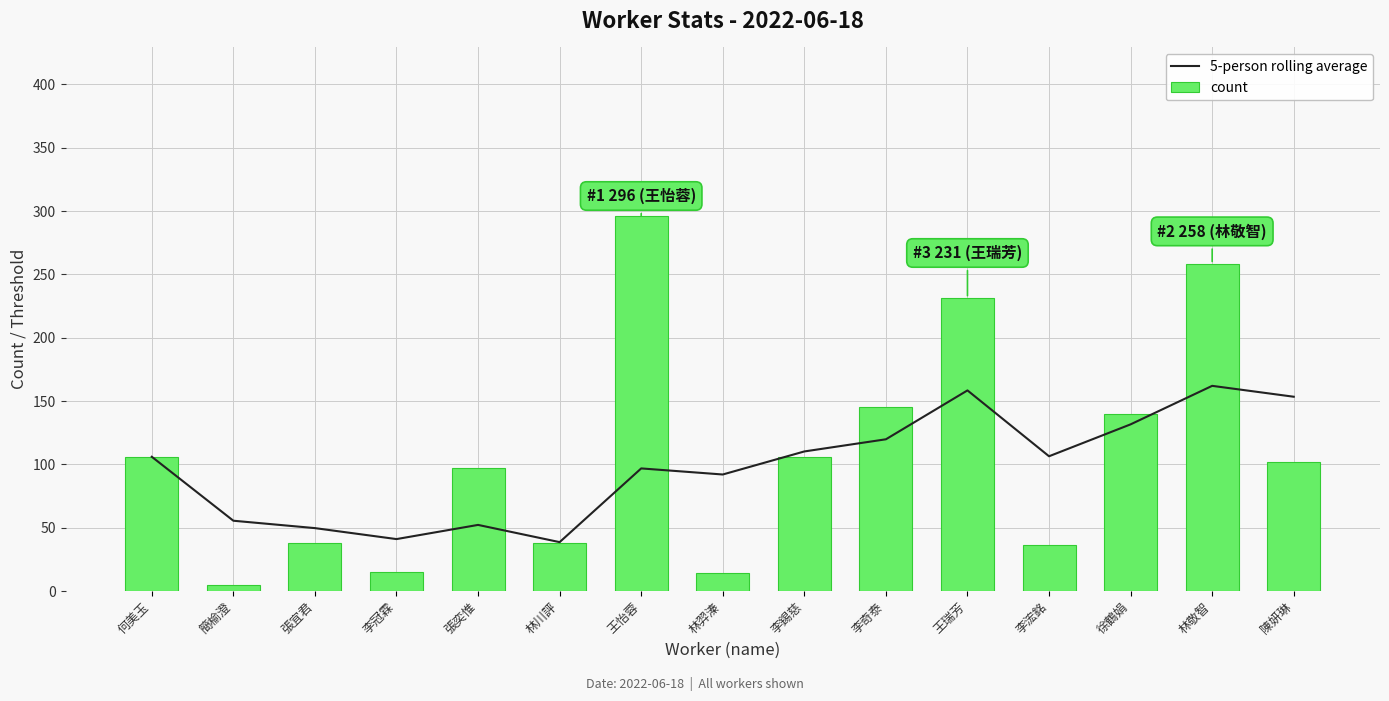

Reading left to right, list all the values displayed in this chart.

5-person rolling average: 何美玉=106.0	簡榆澄=55.5	張宜君=49.7	李冠霖=41.0	張奕惟=52.2	林川評=38.6	王怡蓉=96.8	林羿溱=92.0	李錫慈=110.2	李奇泰=119.8	王瑞芳=158.4	李浤銘=106.4	徐鶴娟=131.6	林敬智=162.0	陳妍琳=153.4
count: 何美玉=106.0	簡榆澄=5.0	張宜君=38.0	李冠霖=15.0	張奕惟=97.0	林川評=38.0	王怡蓉=296.0	林羿溱=14.0	李錫慈=106.0	李奇泰=145.0	王瑞芳=231.0	李浤銘=36.0	徐鶴娟=140.0	林敬智=258.0	陳妍琳=102.0